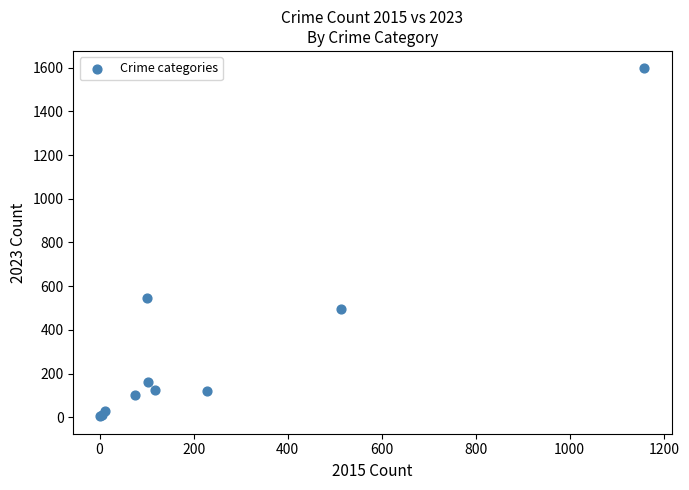

What Y value in the scatter plot is closest to 800?

547